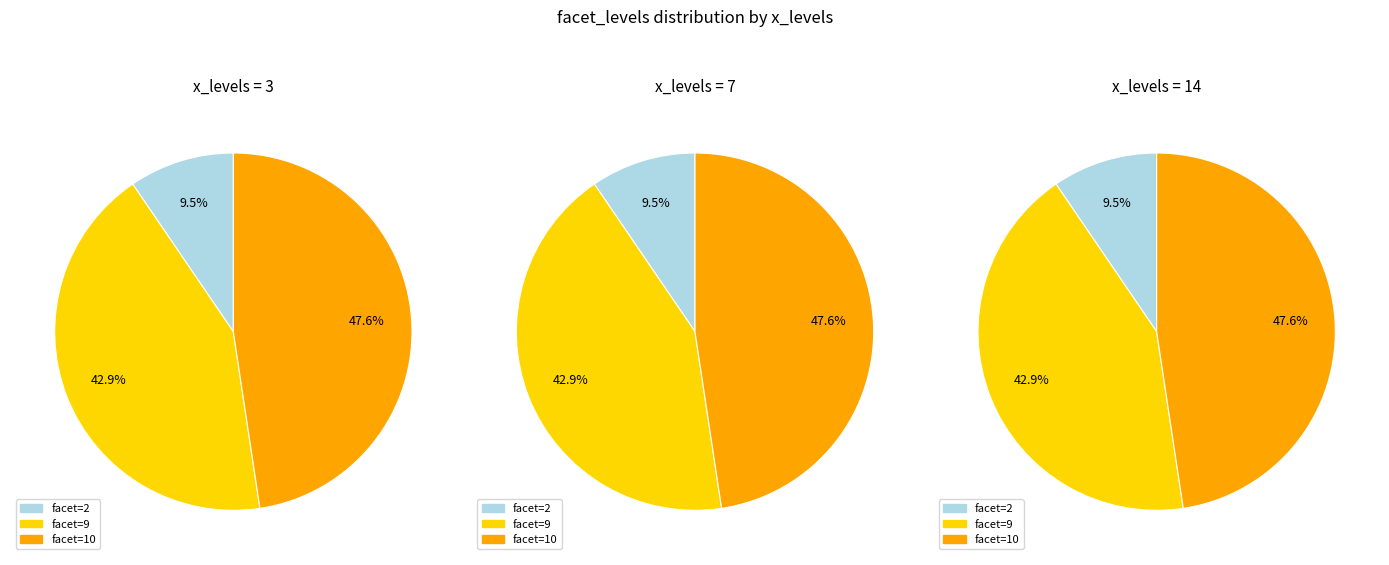

How many slices are in this pie chart?

9